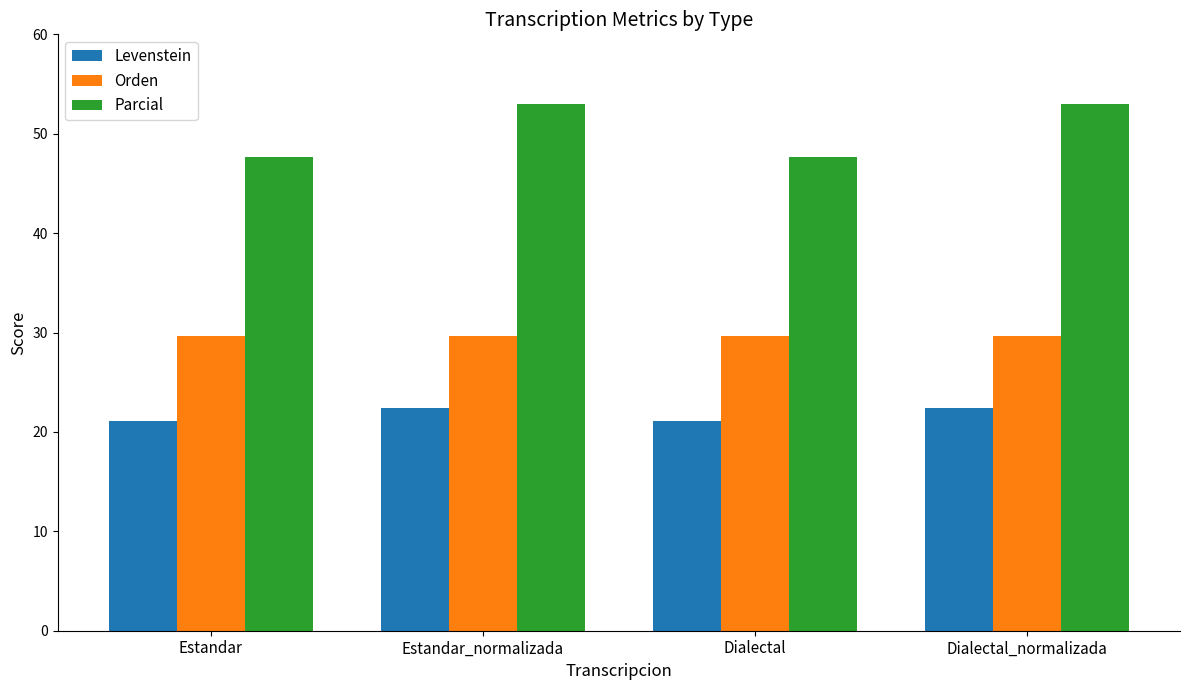

What is the value of the Parcial bar at the 1st from the left?

47.6